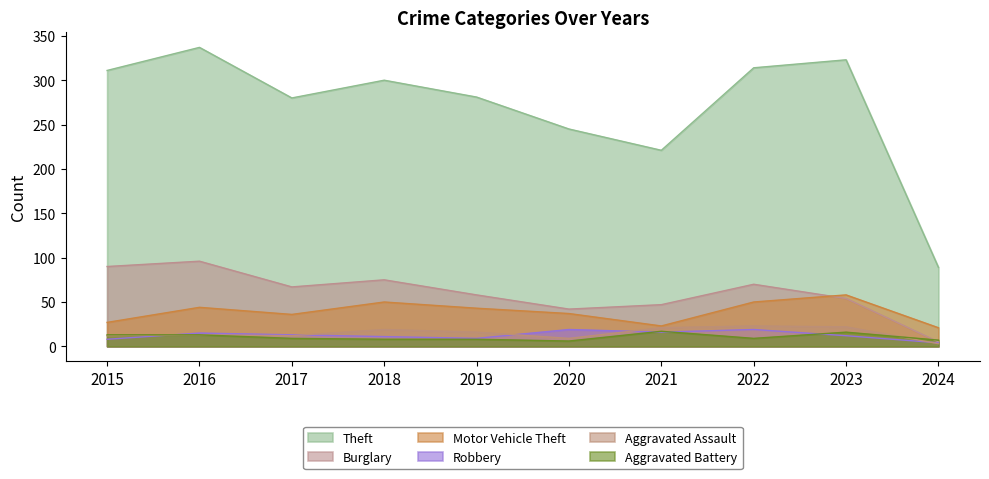

Rank the series by their maximum value, from highest to lowest.

Theft, Burglary, Motor Vehicle Theft, Aggravated Assault, Robbery, Aggravated Battery